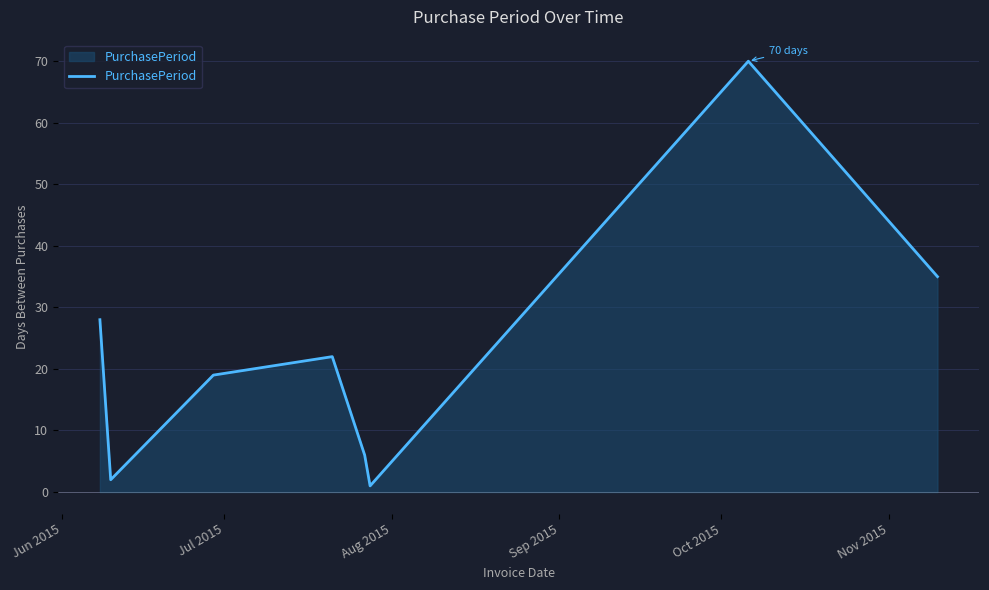

How many interior local valleys (lower than both neighbors) does the data have?

2